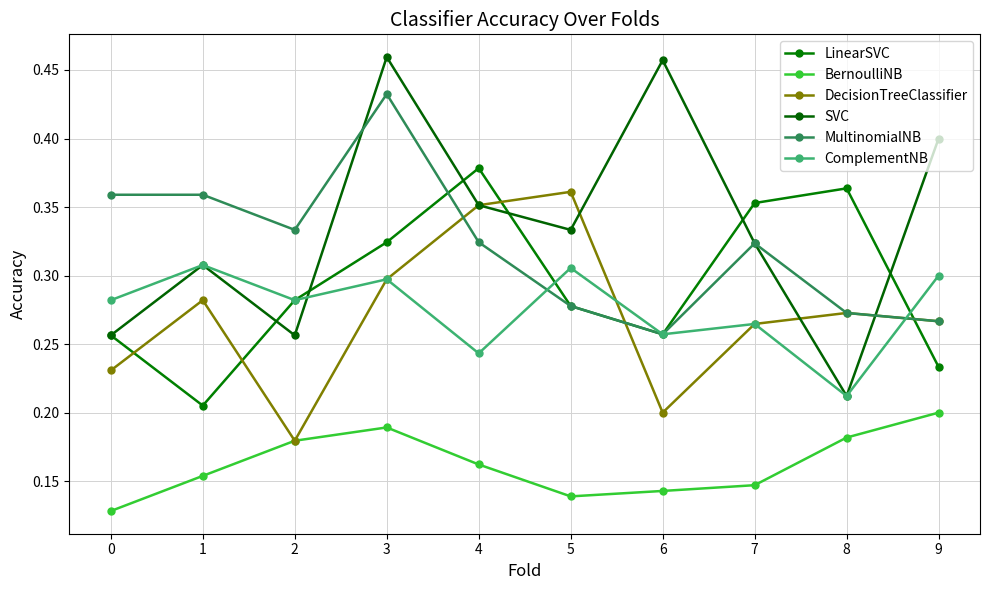

How many data points does each series have?

10